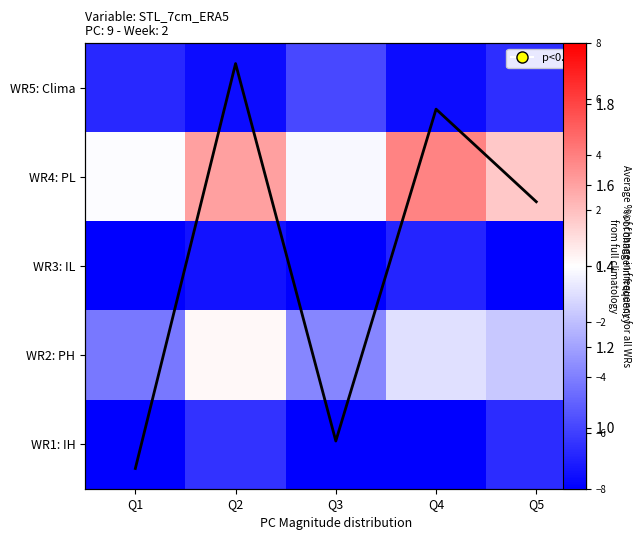

What is the difference between the highest and lowest values at Q2?

10.6